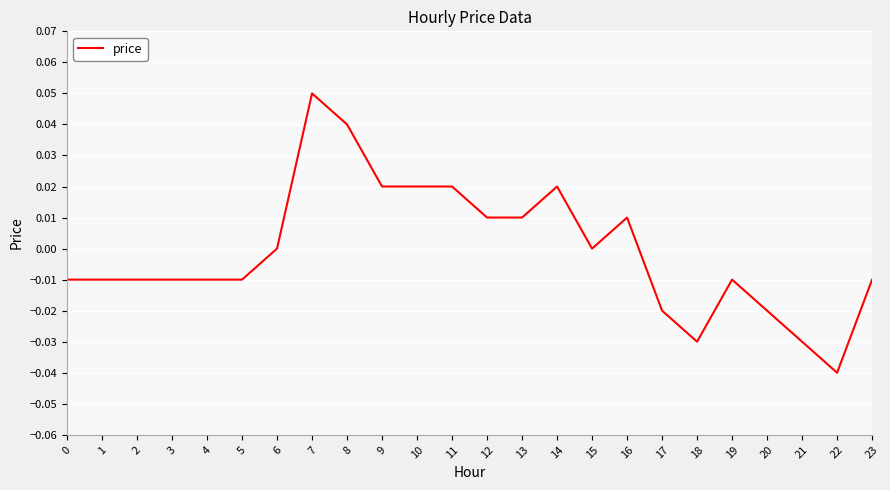

At which category does the chart reach its peak across all series?

7